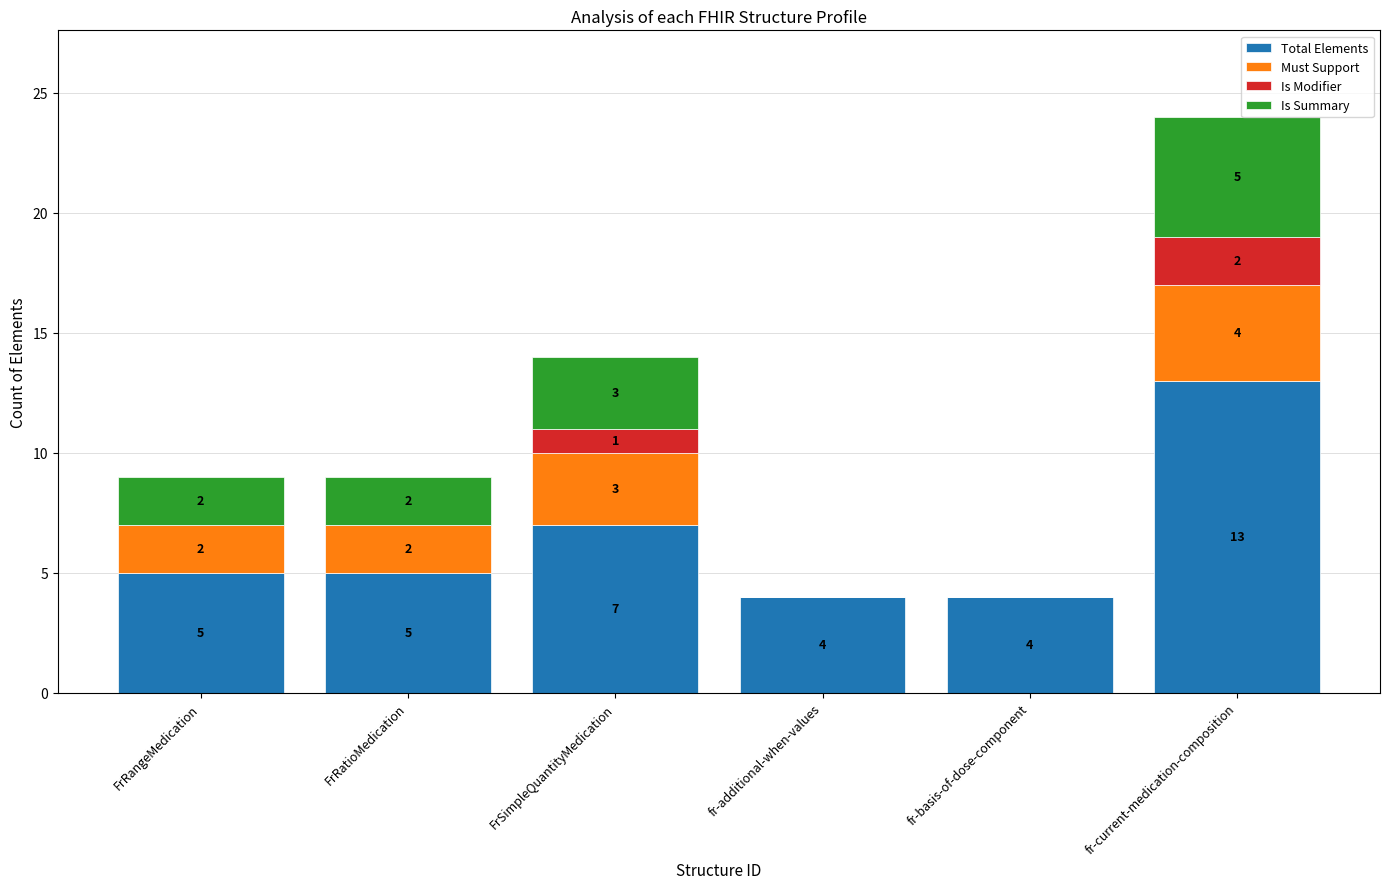

Is it true that Total Elements equals 5 at FrRatioMedication?

True